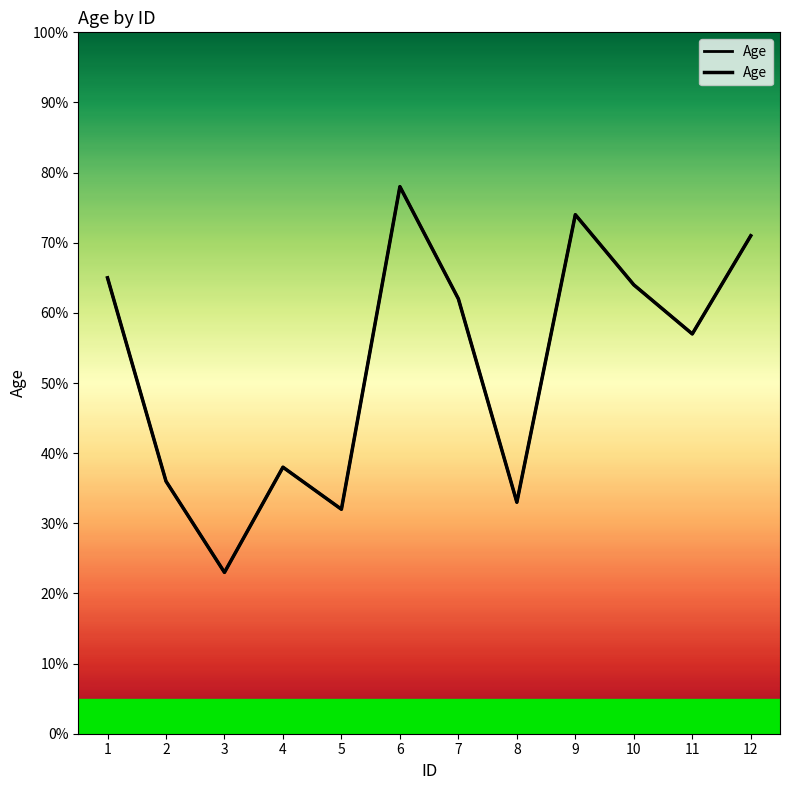

What is the average value?

53